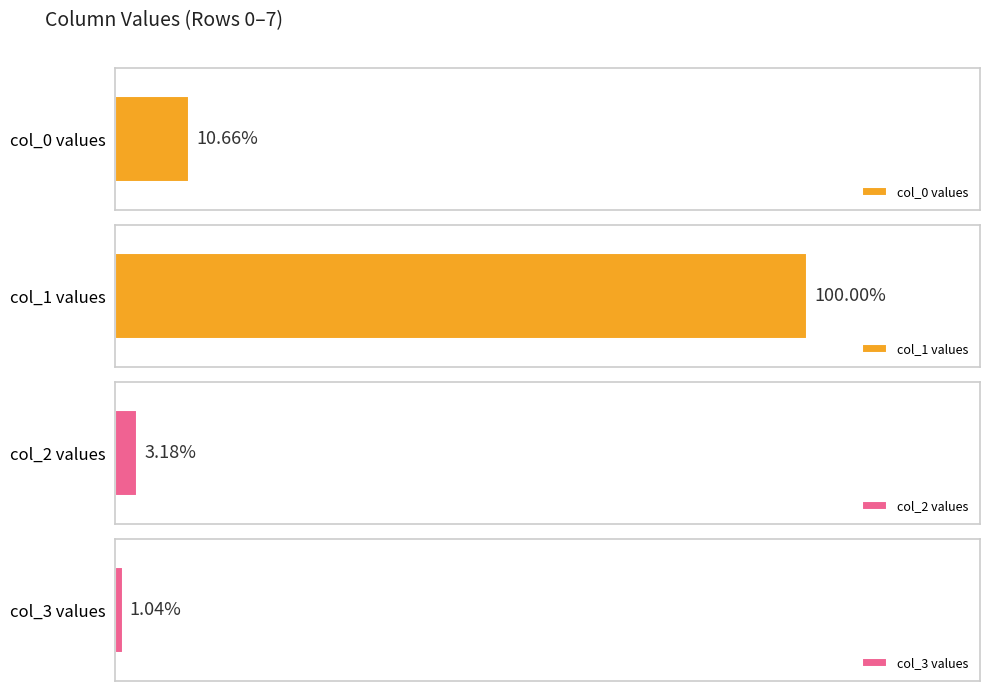

Which series has the largest total across all categories?

col_1